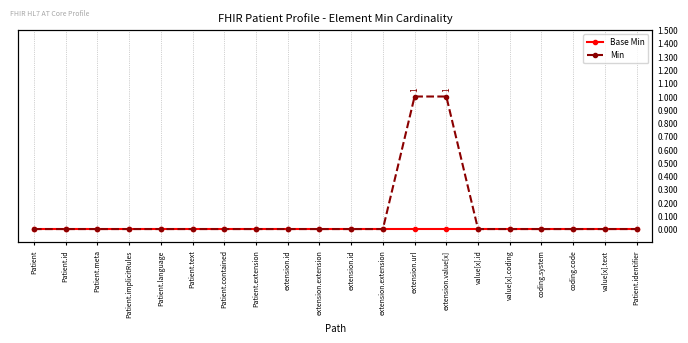

What is the label of the 19th point from the left?

value[x].text